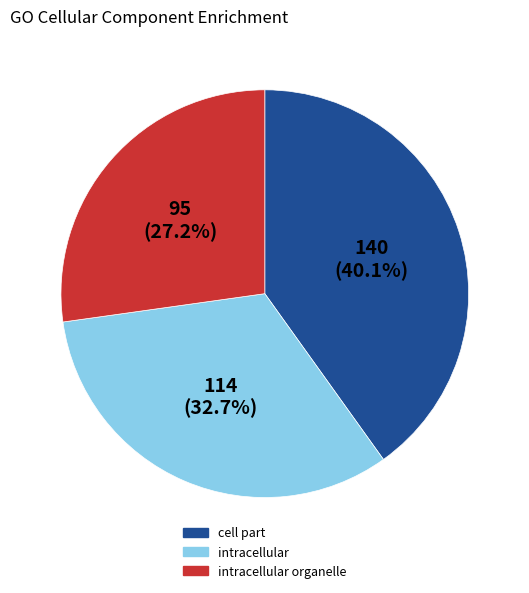

To the nearest percent, what is the difference between the largest and smallest slice percentages?

13%